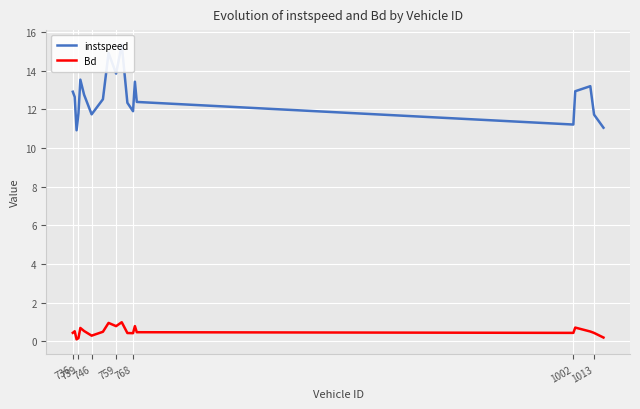

What is the value of the Bd point at the 18th from the left?

0.5